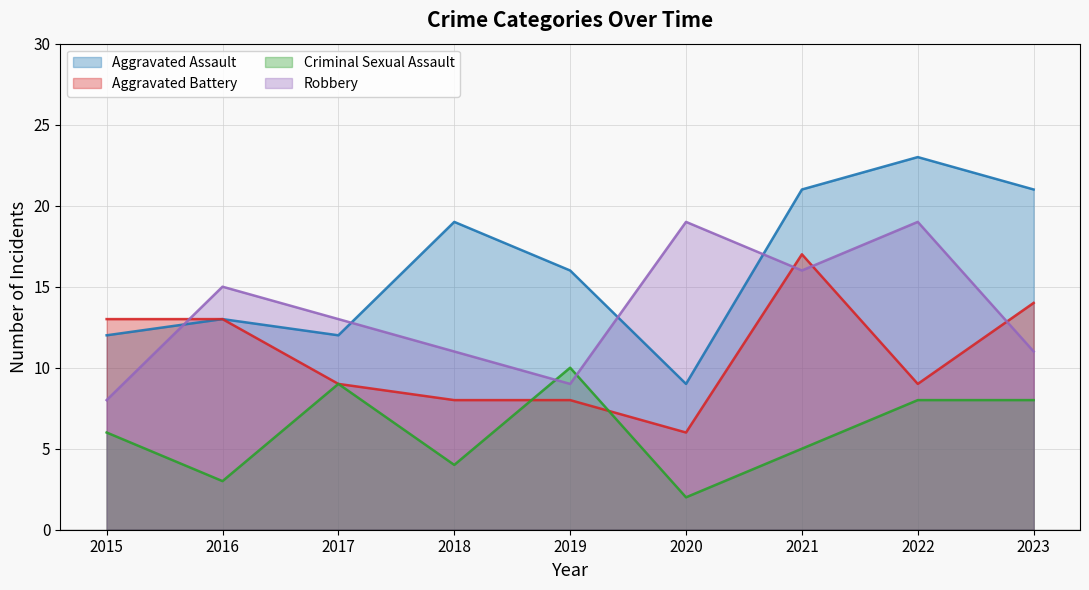

Is the value of Aggravated Assault at 2016 greater than the value of Robbery at 2015?

Yes